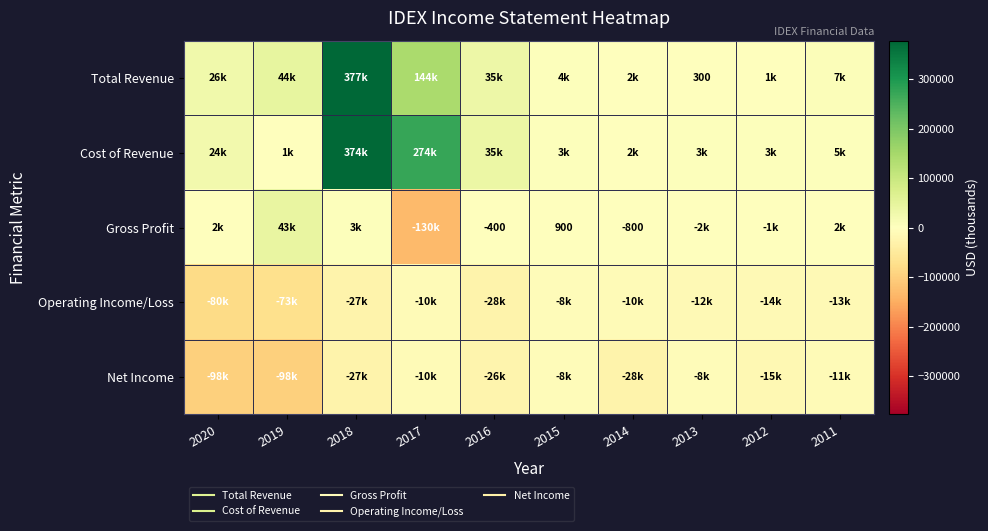

Between 2019 and 2011, which series saw the biggest shift?

Net Income